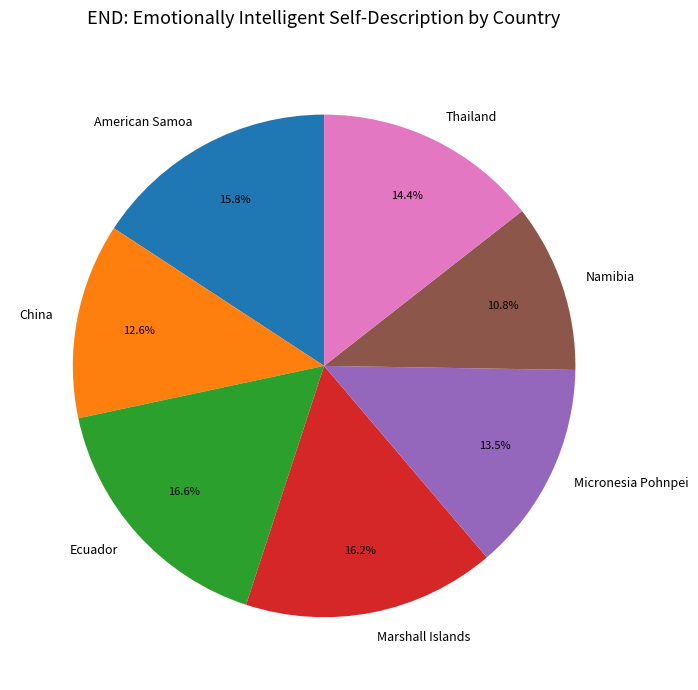

Which has a higher value, Ecuador or American Samoa?

Ecuador